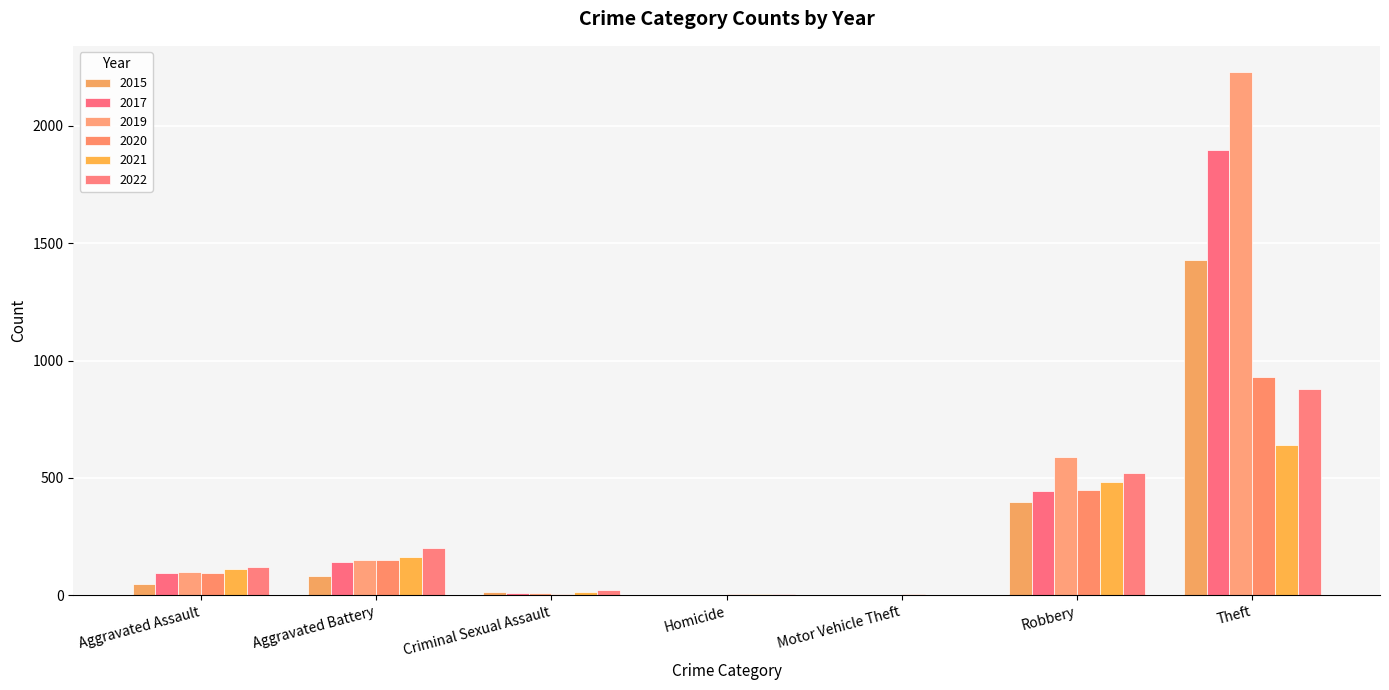

How many categories are shown in the chart?

7